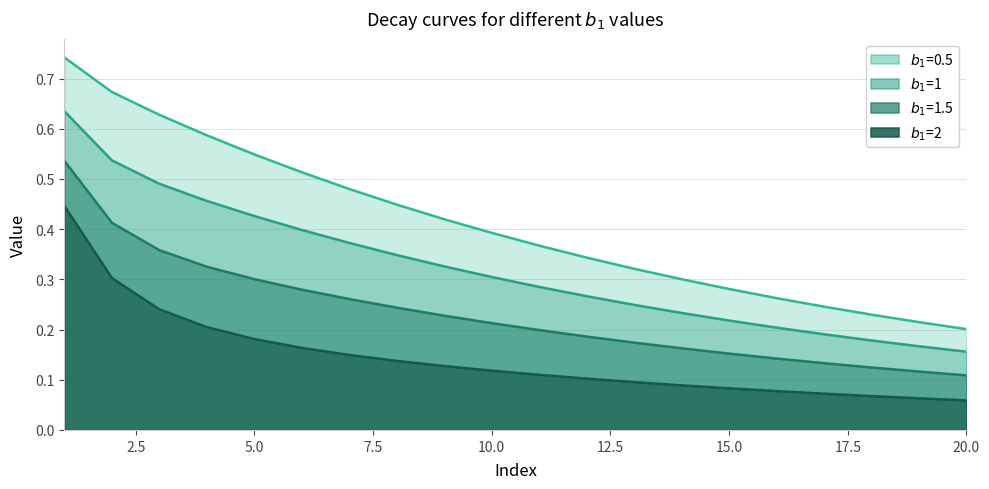

True or false: $b_1$=2 has more than 1 interior local peaks.

False